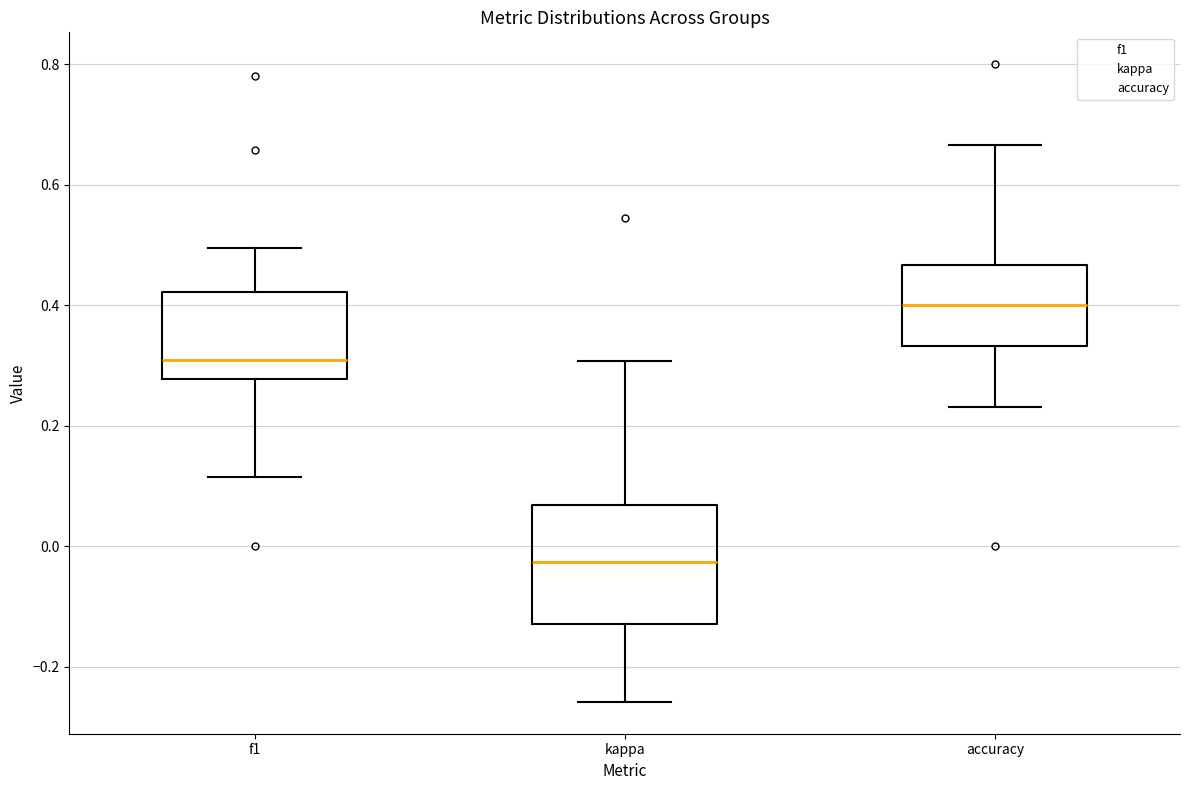

Where does the median line of the box for kappa sit on the y-axis? The values are not printed on the chart, so give them approximately, as read against the axis.

-0.02